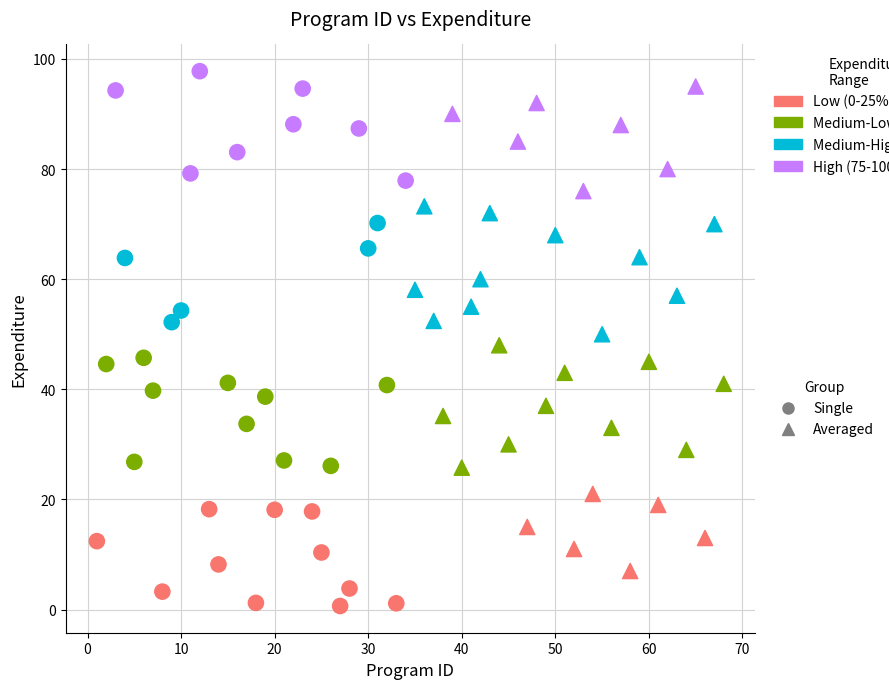

Which series has the largest Y range (max minus min)?

Single